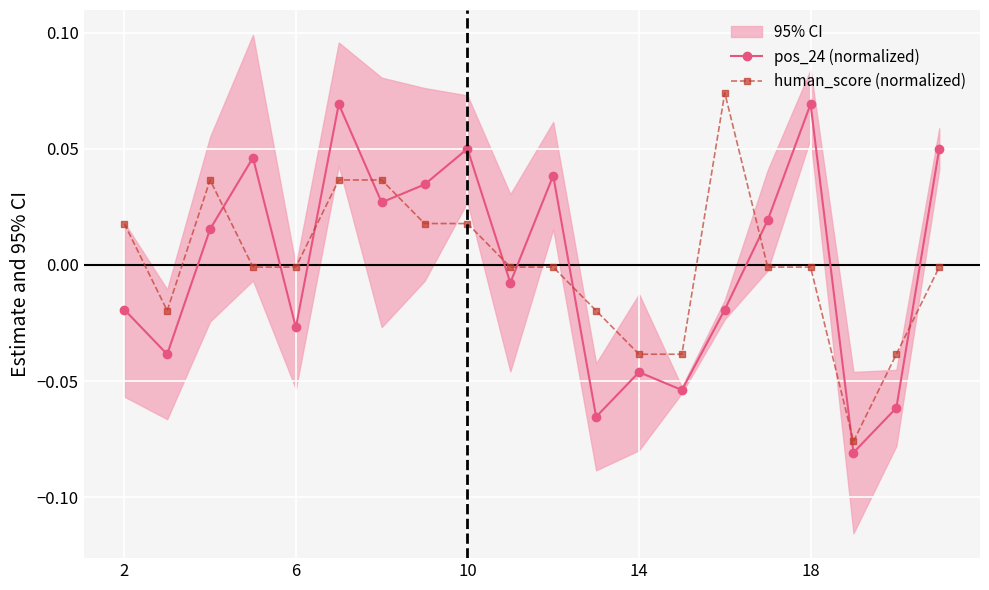

True or false: human_score (normalized) and pos_24 (normalized) intersect in this chart.

True